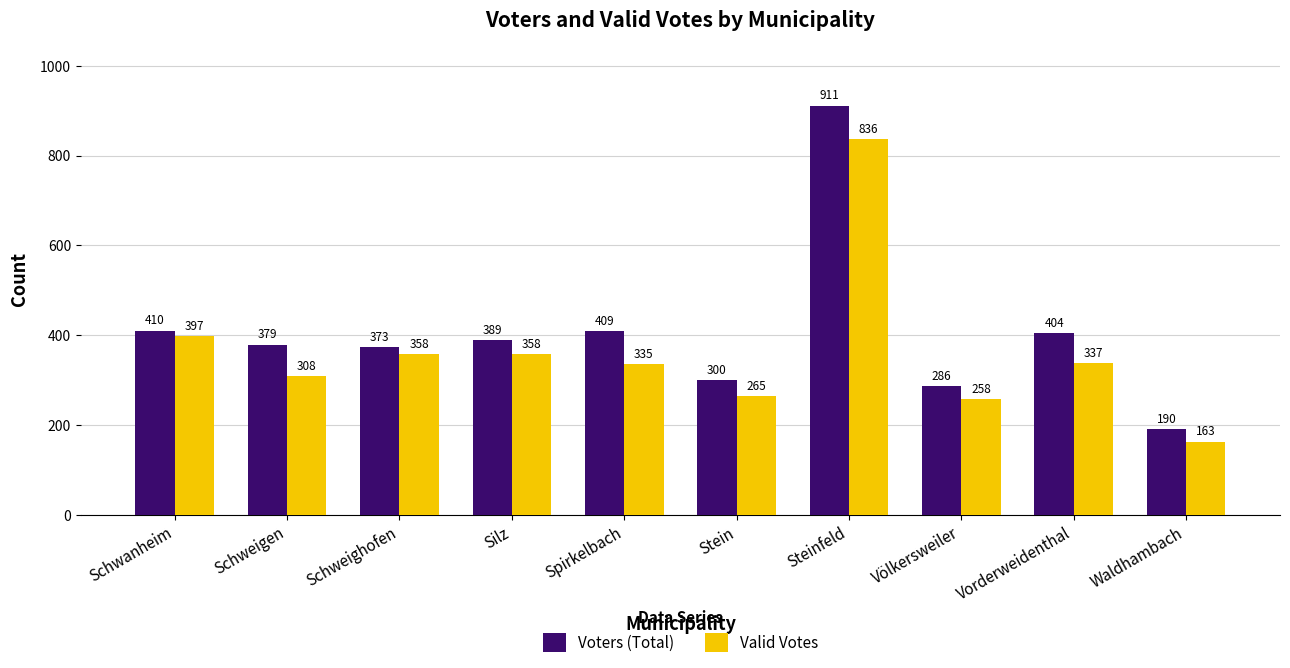

Reading right to left, what are all the values shown in this chart?

Voters (Total): 190	404	286	911	300	409	389	373	379	410
Valid Votes: 163	337	258	836	265	335	358	358	308	397